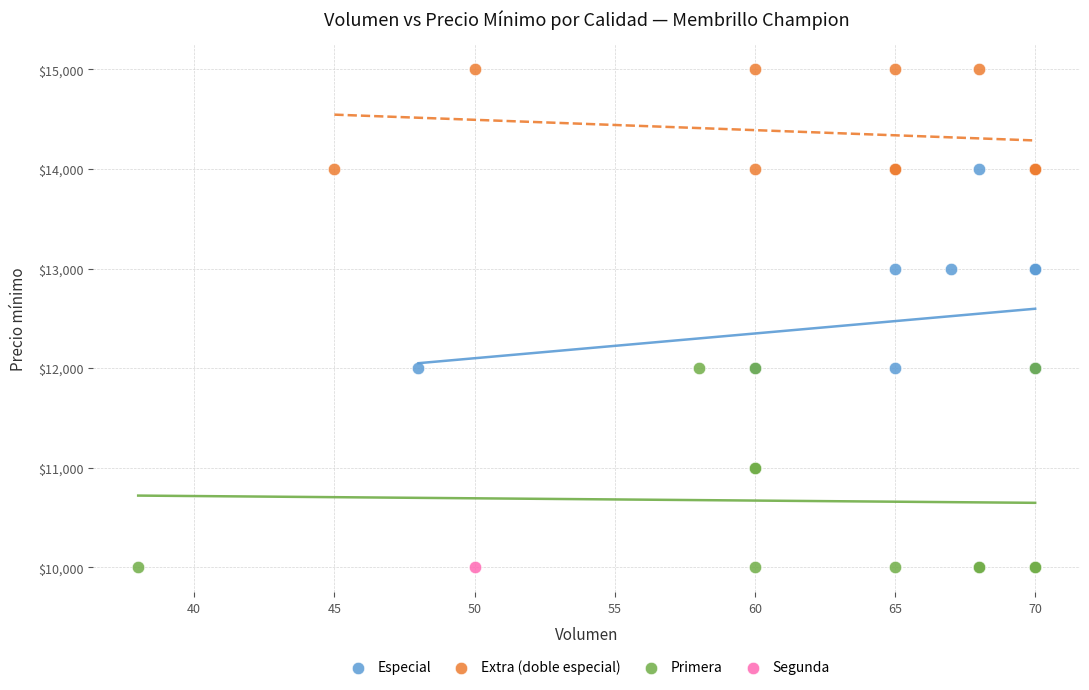

What are all the series names shown in the legend?

Especial, Extra (doble especial), Primera, Segunda